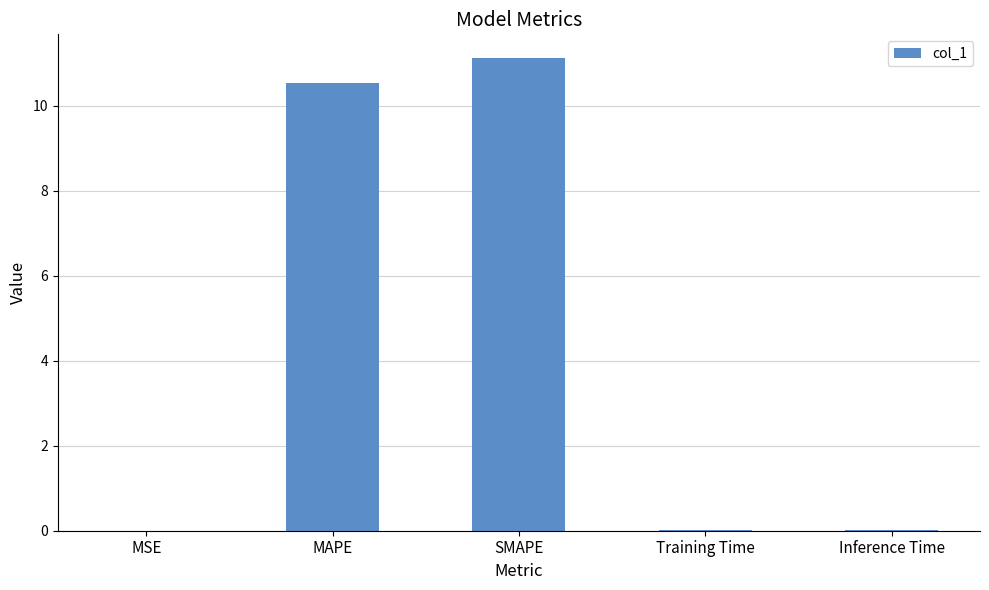

Is it true that the value at MSE is 0.0?

True